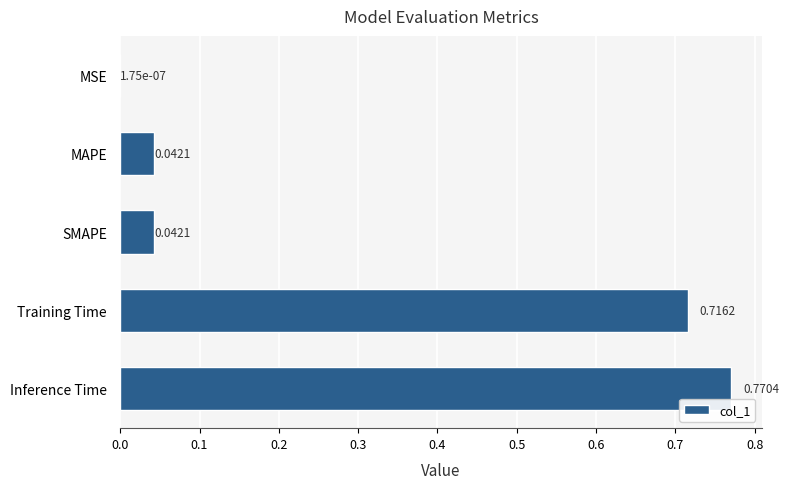

What is the change in value from MSE to Training Time?

+0.7